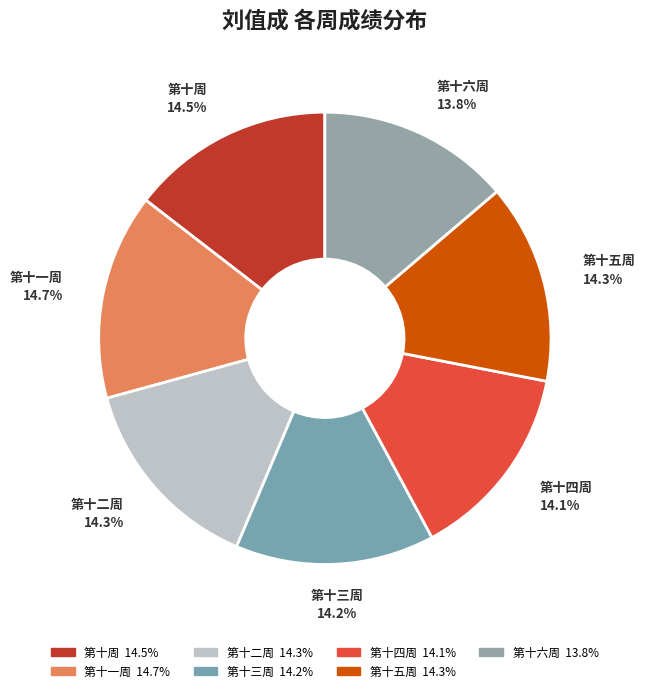

To the nearest percent, what is the difference between the largest and smallest slice percentages?

1%